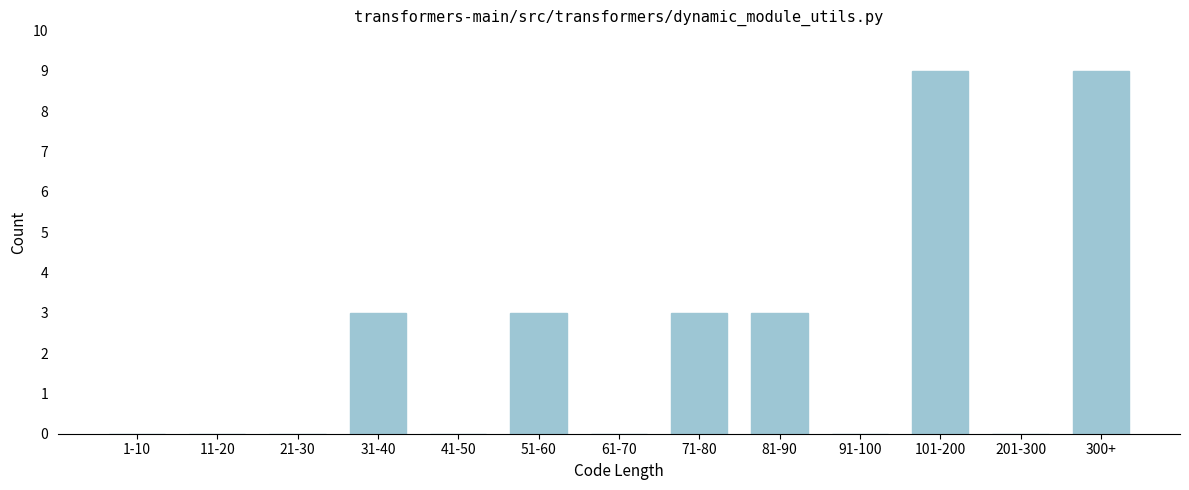

Reading right to left, what are all the values shown in this chart?

300+=9	201-300=0	101-200=9	91-100=0	81-90=3	71-80=3	61-70=0	51-60=3	41-50=0	31-40=3	21-30=0	11-20=0	1-10=0